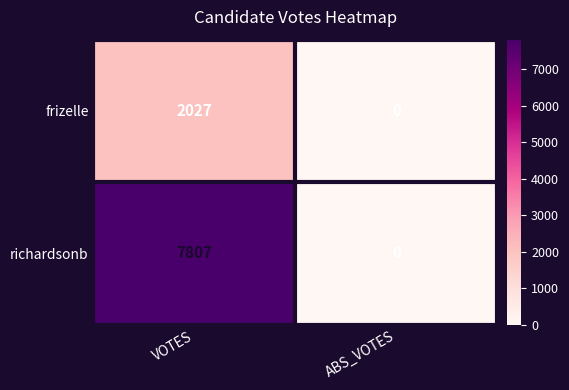

Reading left to right, list all the values displayed in this chart.

frizelle: 2027	0
richardsonb: 7807	0